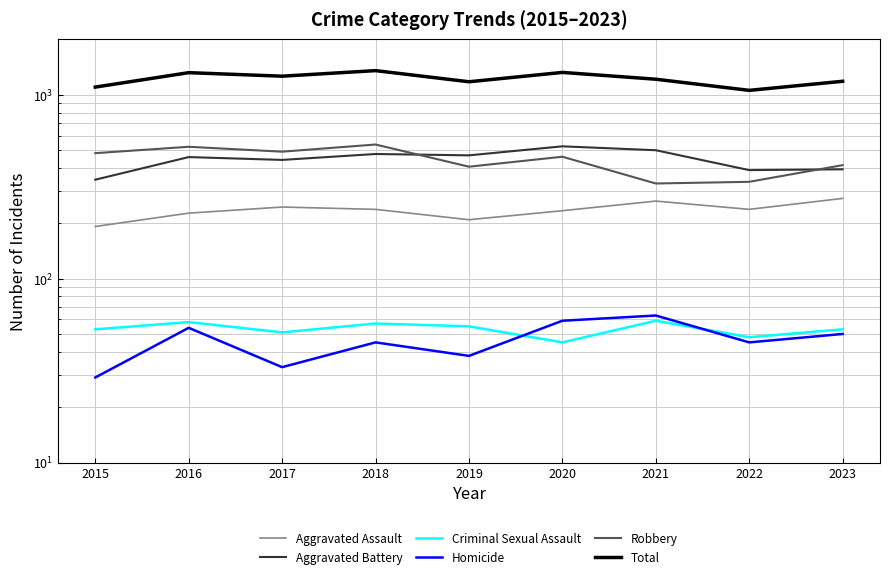

At how many categories does at least one series exceed 727?

9